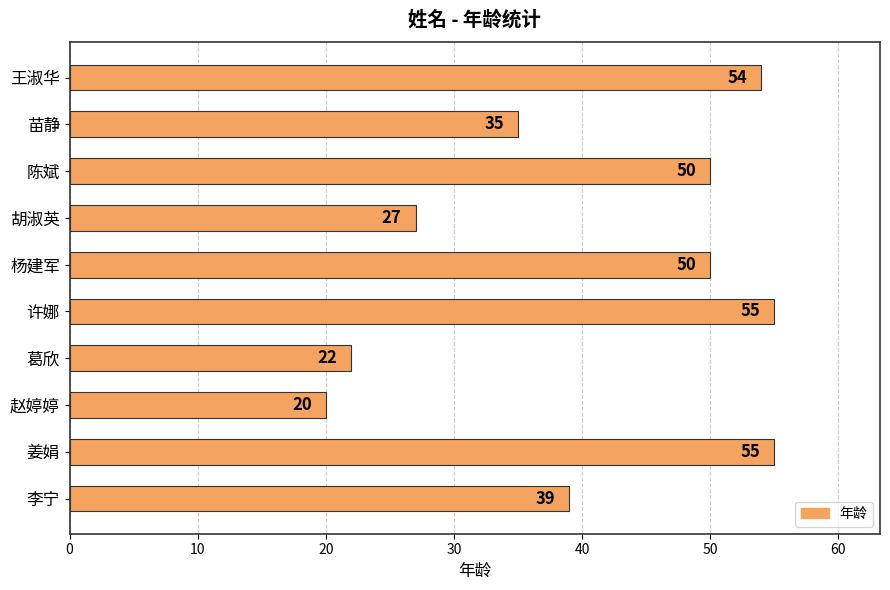

How many bars are there in total?

10